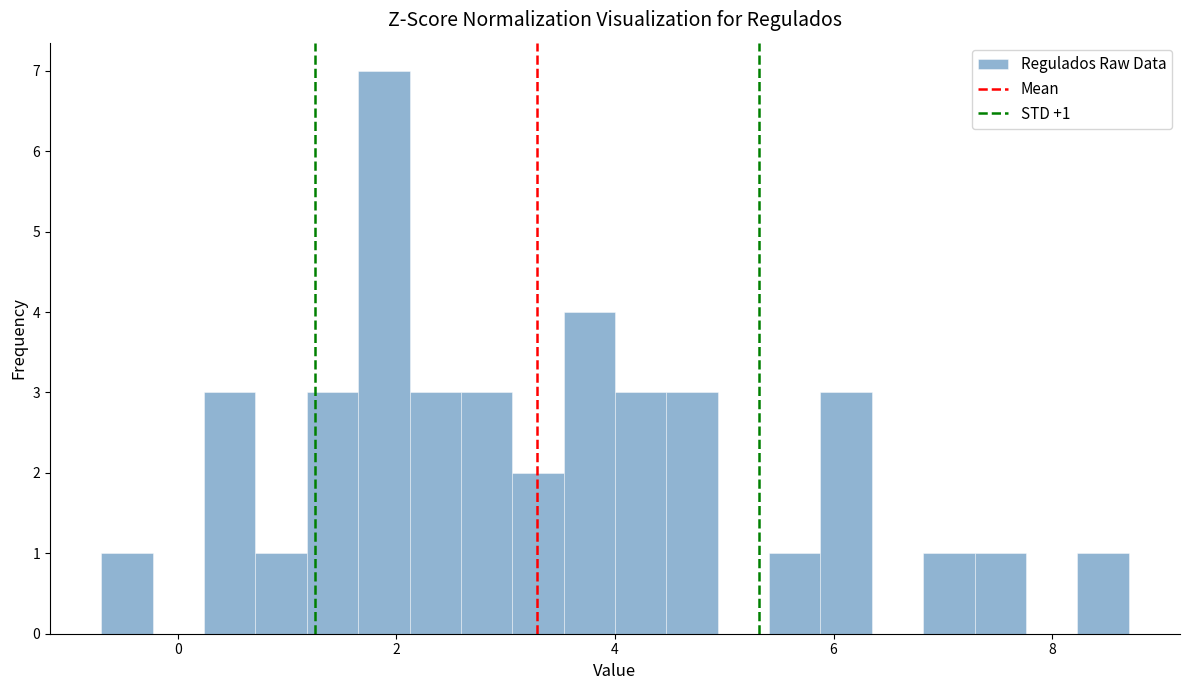

Around what value on the x-axis is the tallest bar? Give the approximate position of its centre, as read against the axis.

1.8